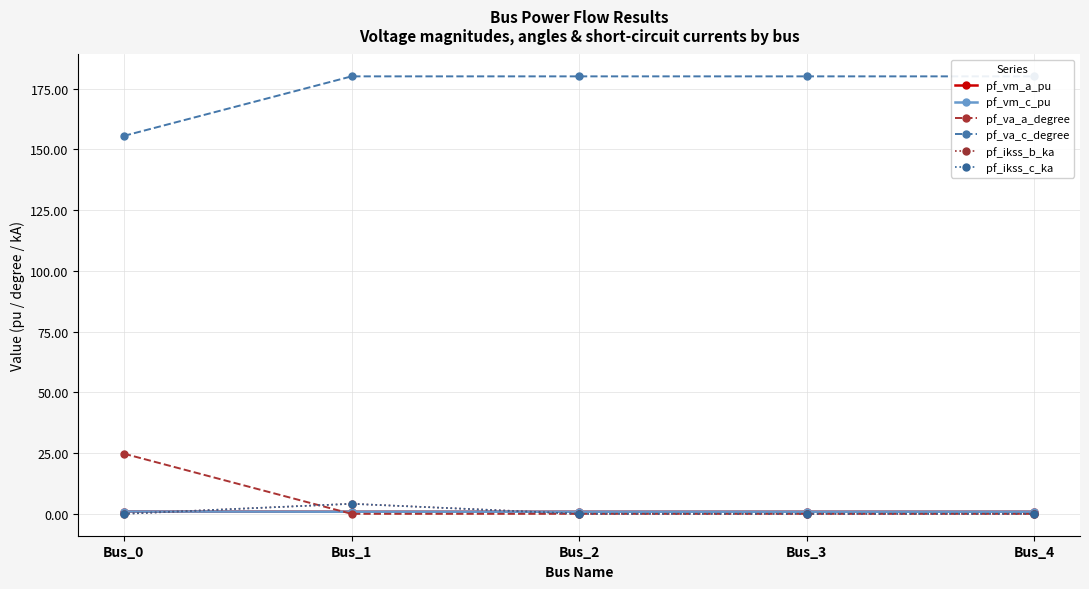

True or false: pf_vm_c_pu and pf_vm_a_pu cross at least once.

False